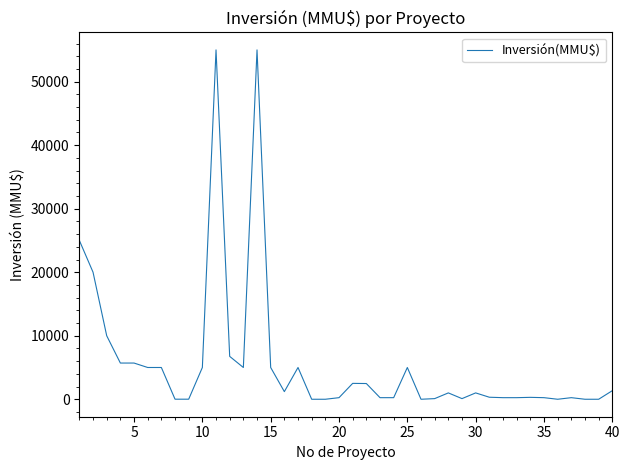

What is the difference between the maximum and minimum values?

55000